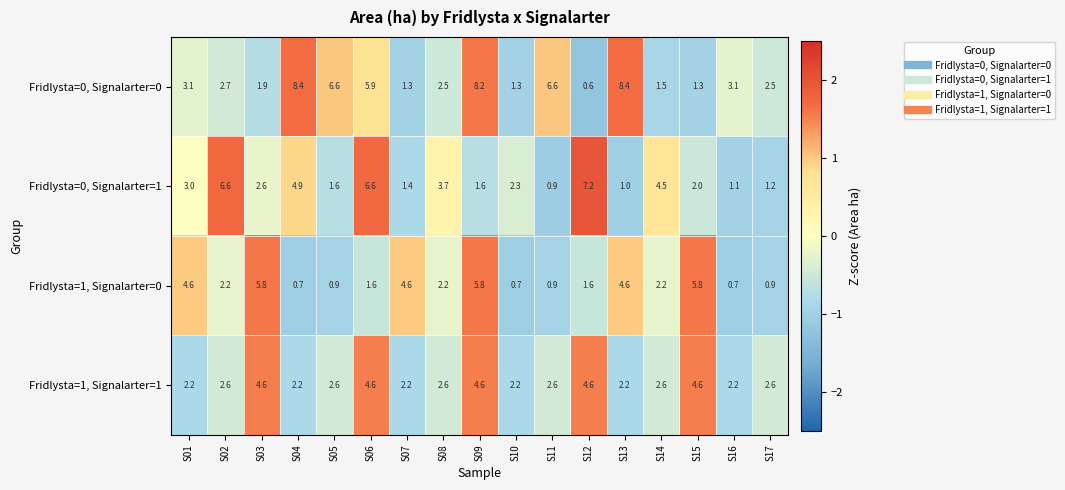

Is it true that Fridlysta=0, Signalarter=0 equals 2.7 at S06?

False